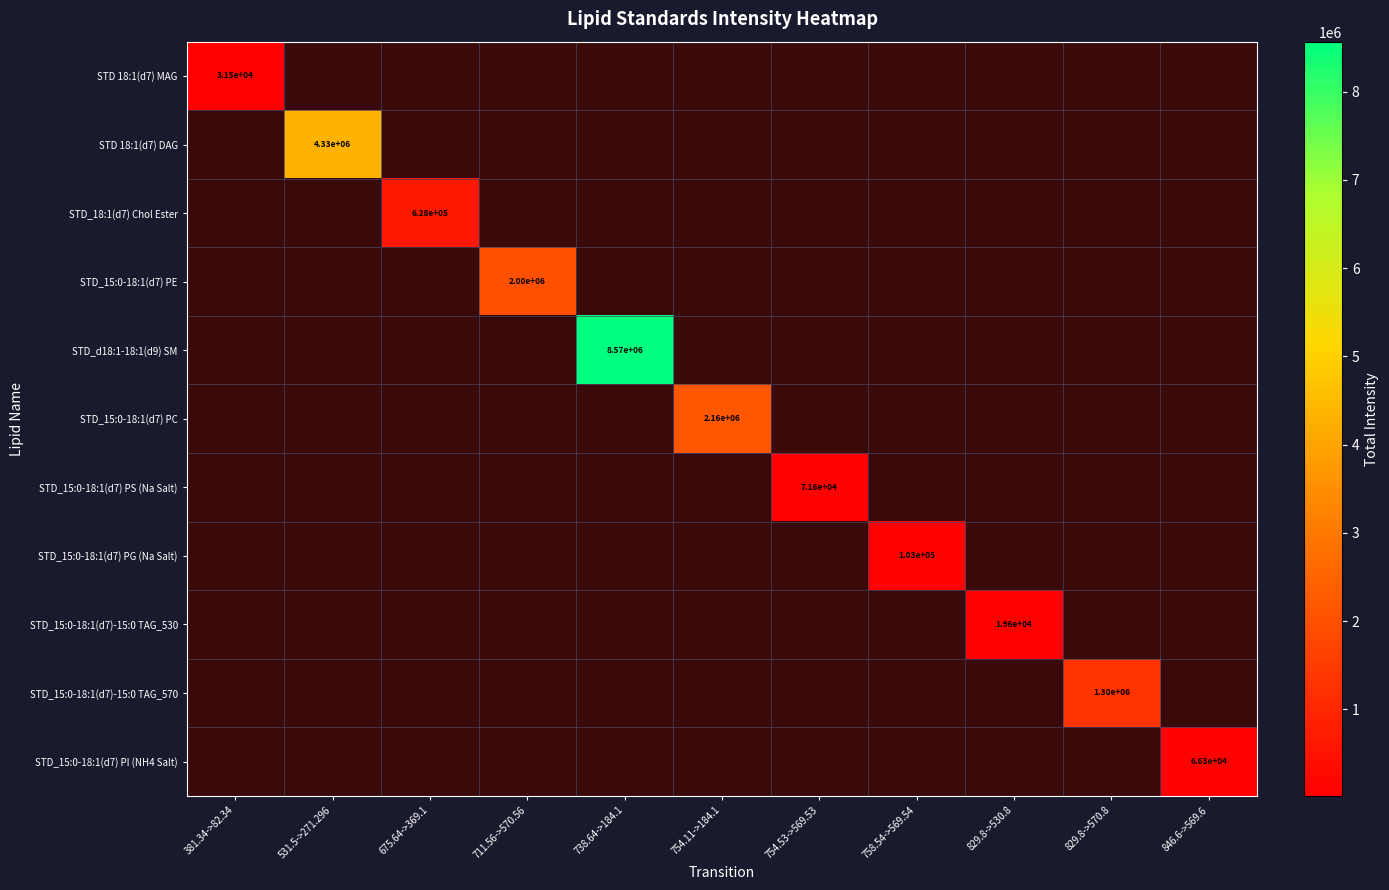

Is the value of STD_15:0-18:1(d7) PS (Na Salt) at 675.64->369.1 greater than the value of STD_15:0-18:1(d7) PE at 829.8->530.8?

No